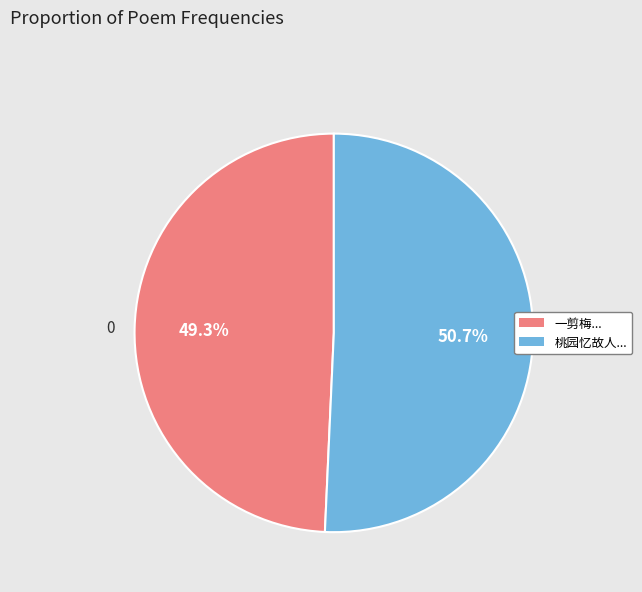

Is there any slice that represents more than half of the pie?

Yes